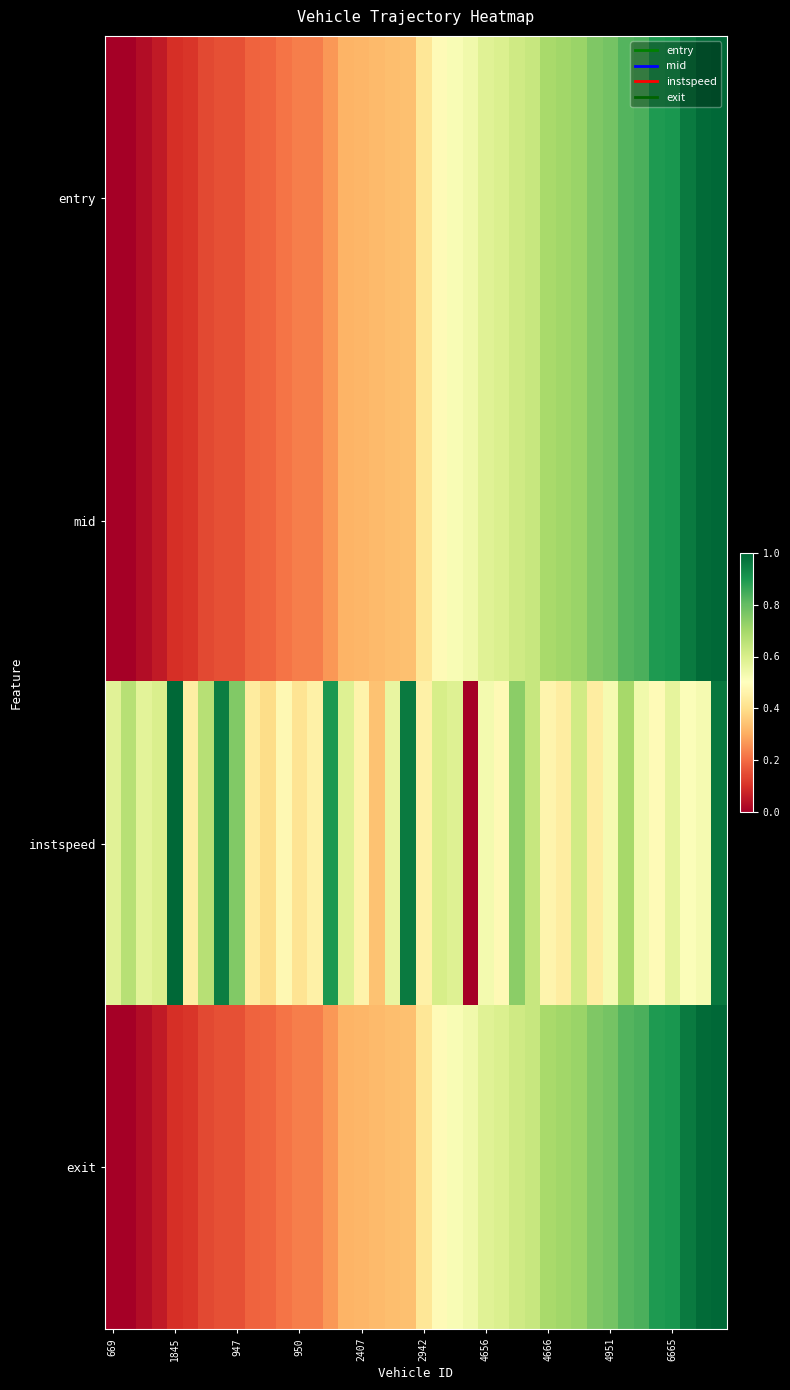

Which series has the widest spread of values?

entry